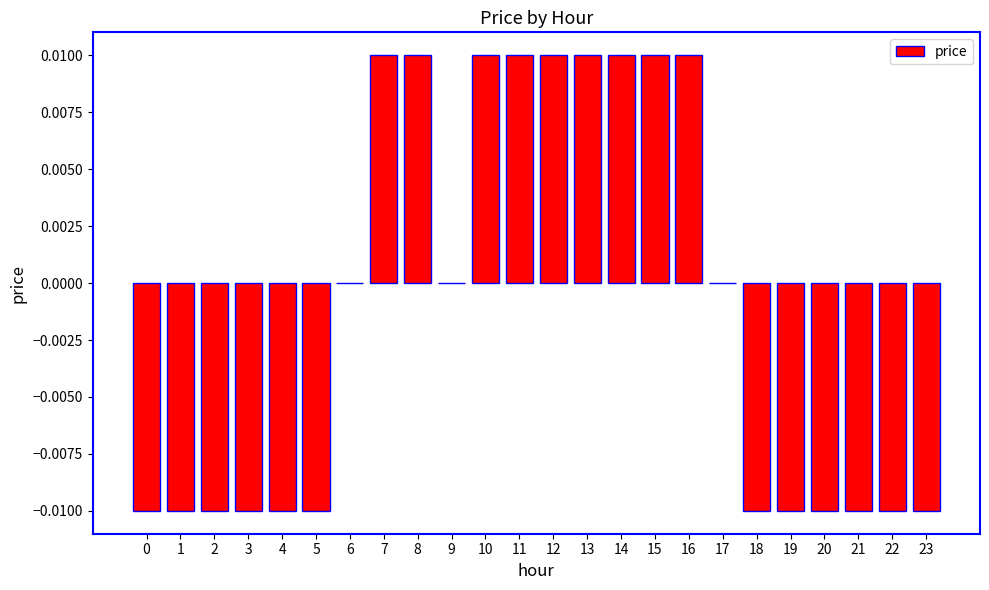

Is it true that the value at 14 is 0.0?

True